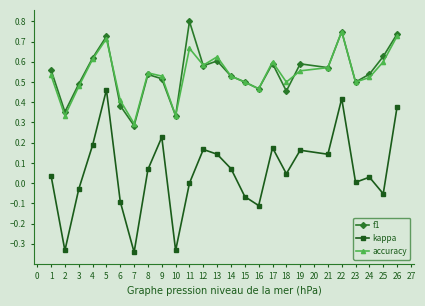

Which series has the widest spread of values?

kappa